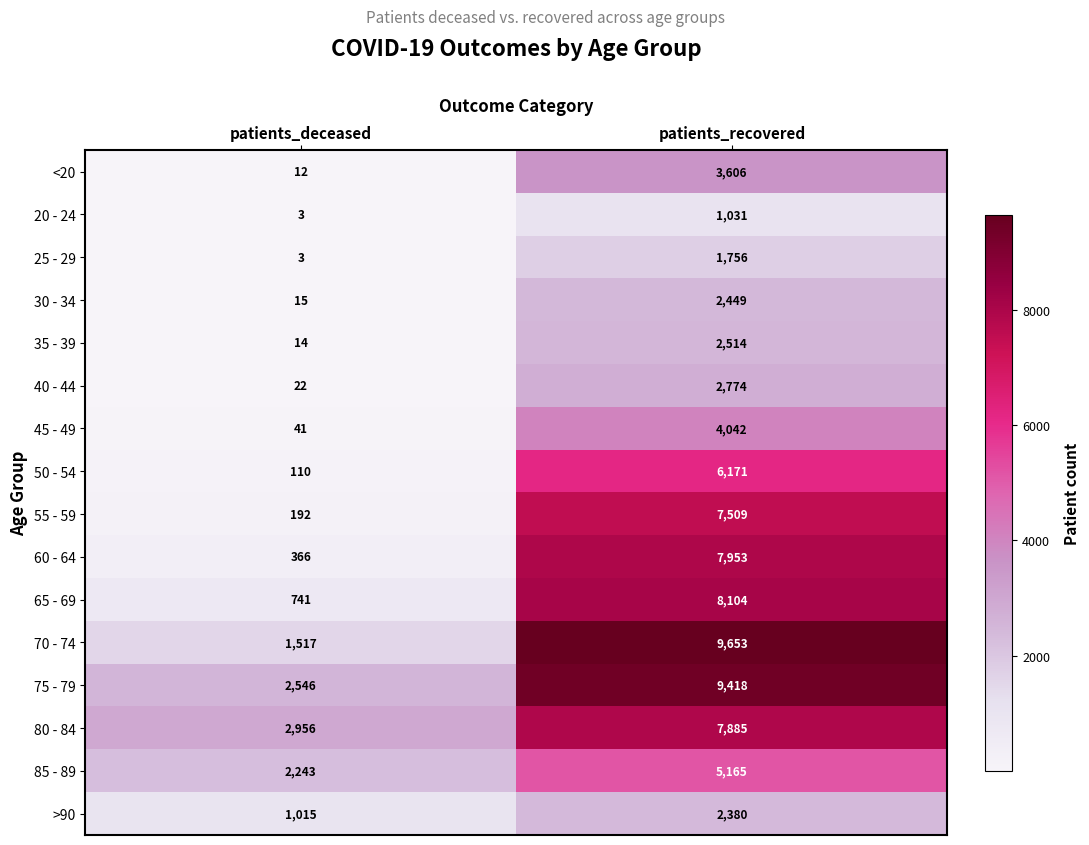

What is the spread (max minus min) of values at patients_recovered?

8622